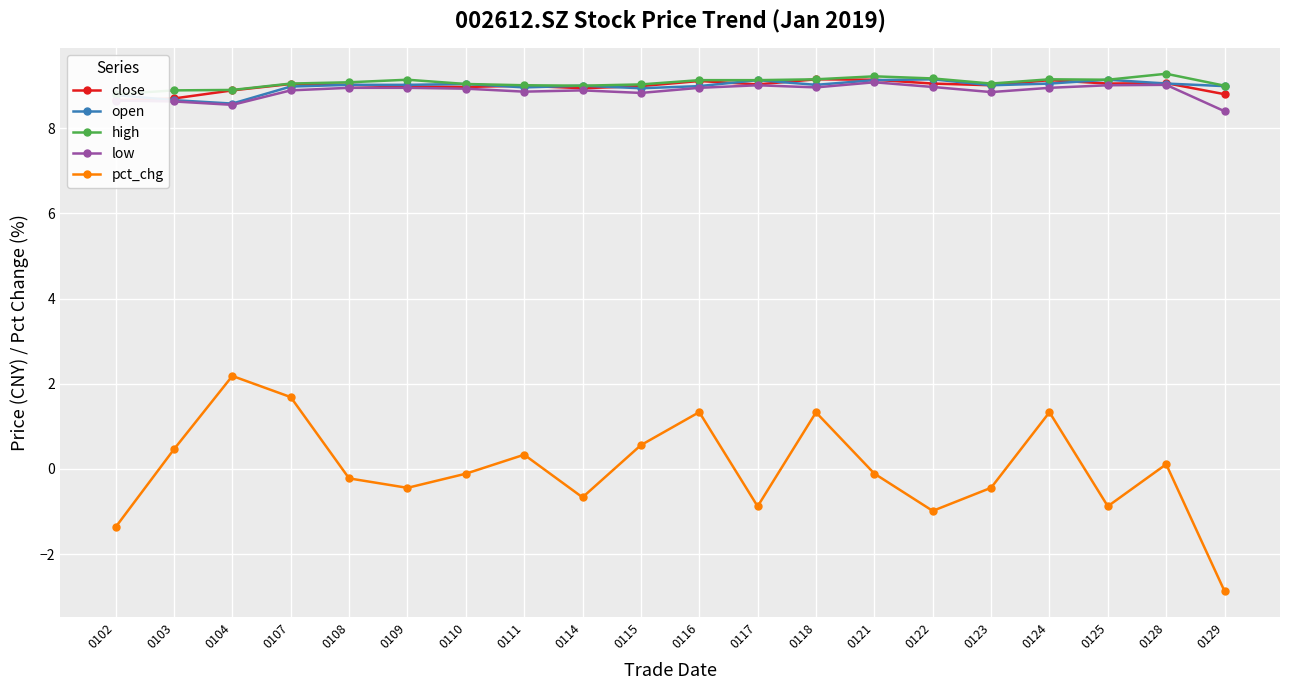

At which category does the chart reach its peak across all series?

0128